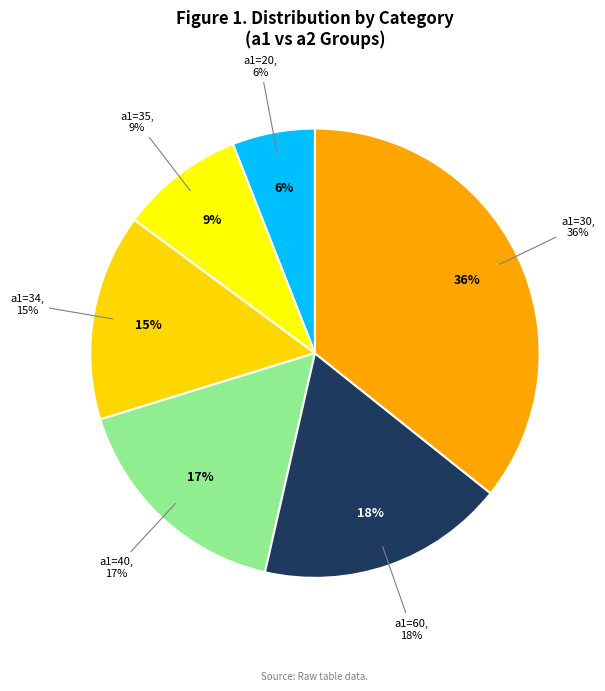

Between 35 and 30, which is larger?

30